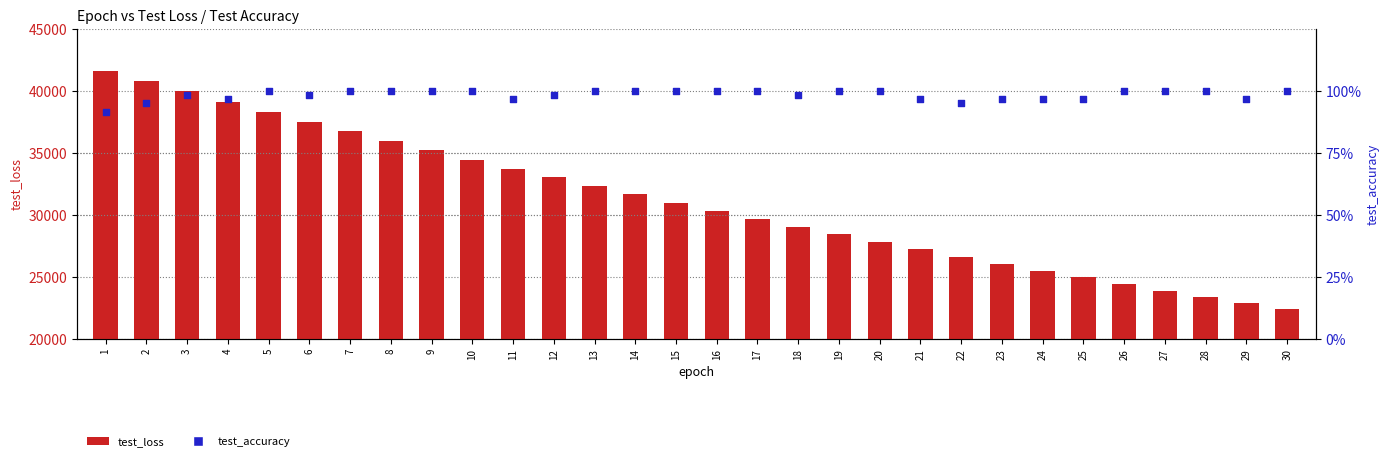

What are all the series names shown in the legend?

test_loss, test_accuracy